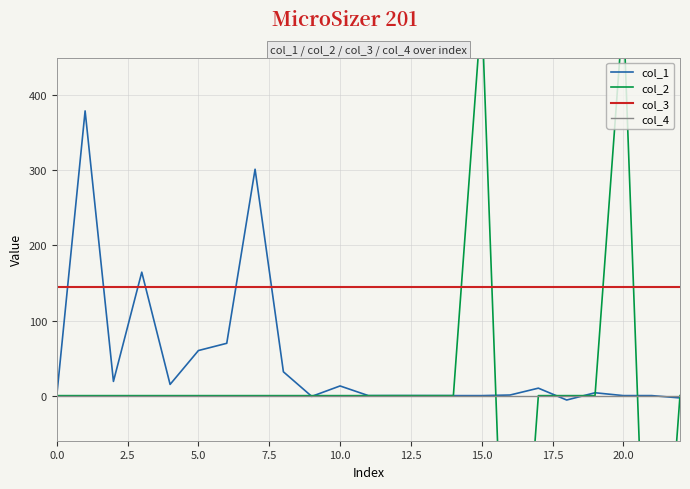

What is the total value across all series at 20.0?

175.7